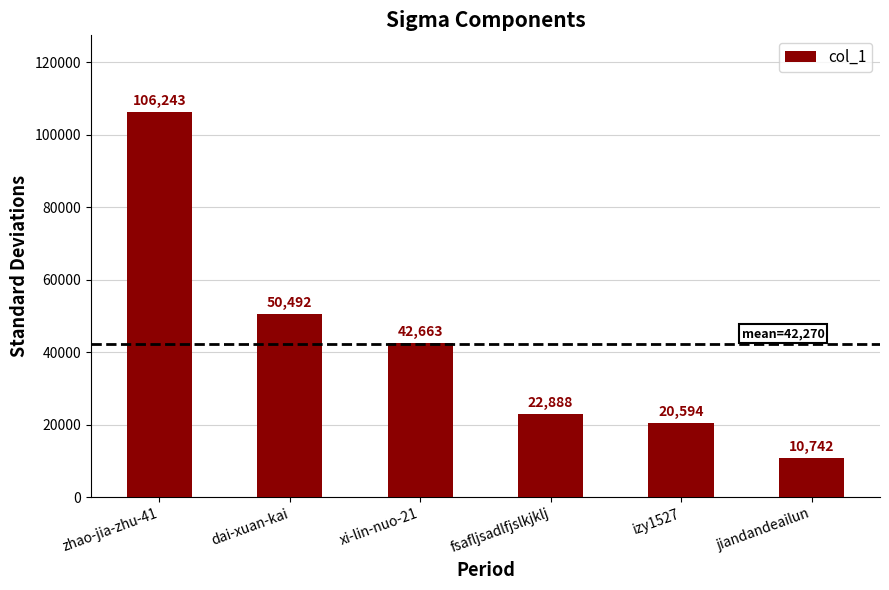

What is the label of the 1st bar from the left?

zhao-jia-zhu-41